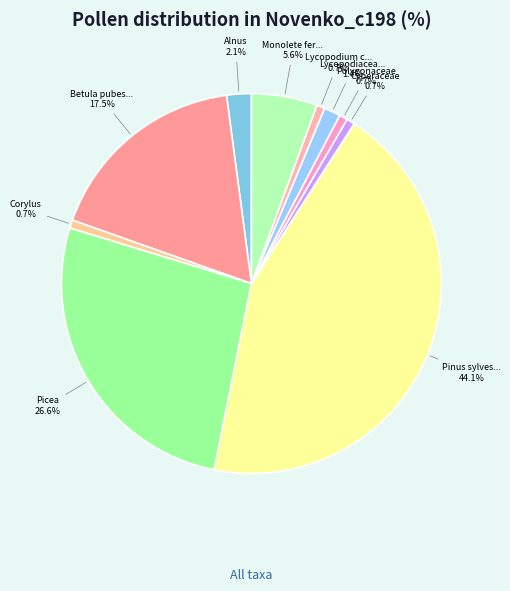

How many segments does this pie chart have?

10